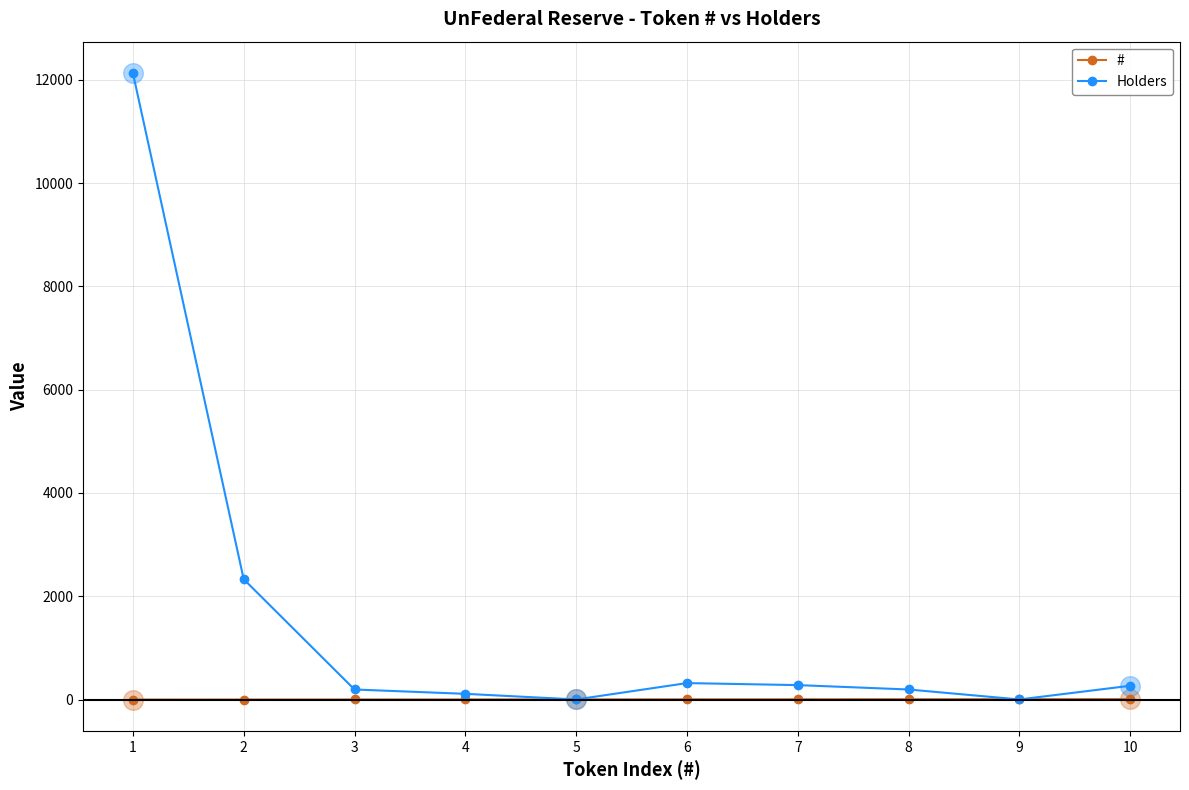

Which series has the largest range (max minus min)?

Holders